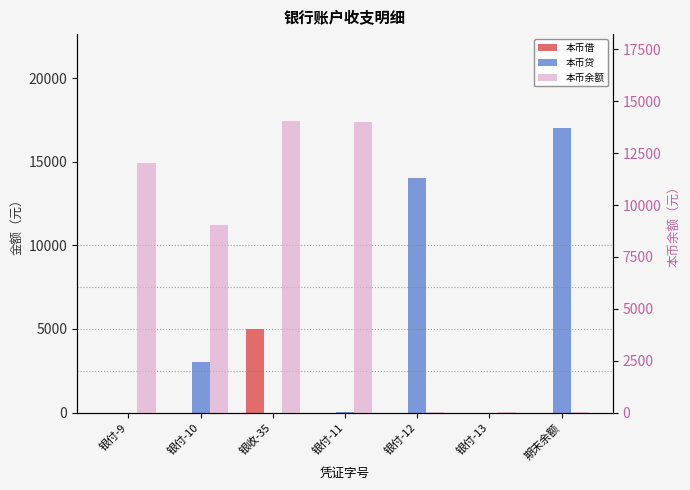

What is the difference between the 本币贷 values at 银付-11 and 银付-10?

2988.0